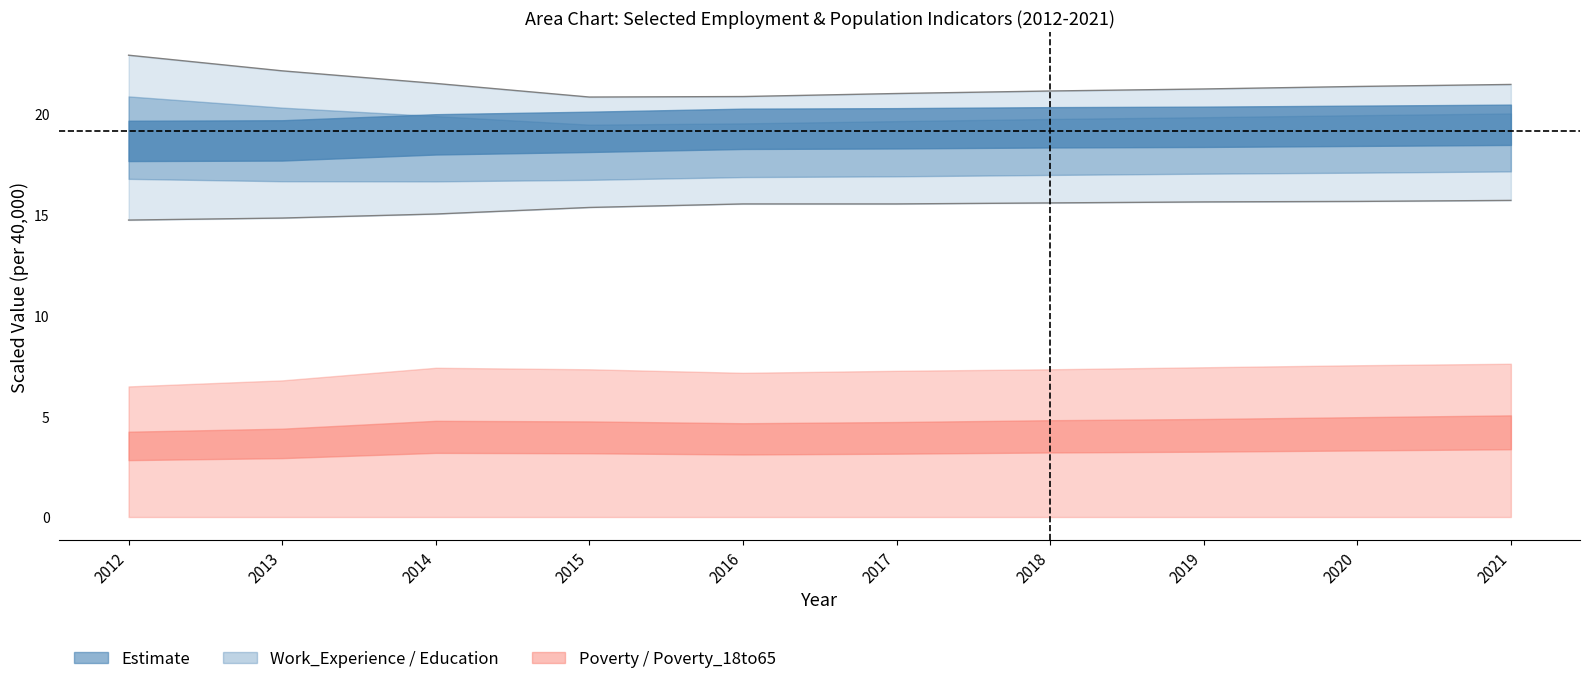

Where does the Education lower series first go above 15?

2014